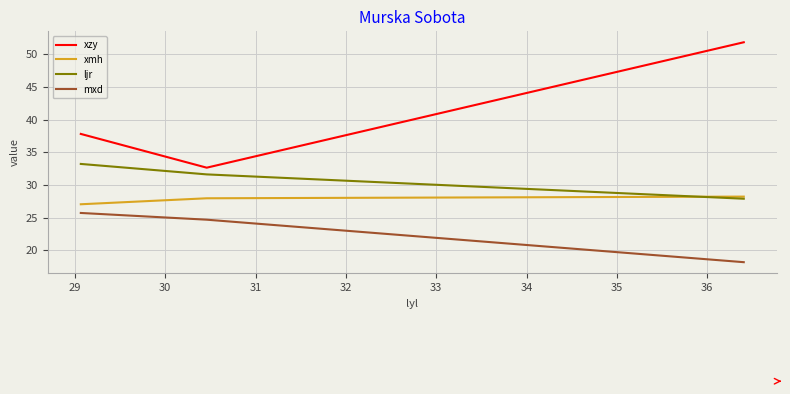

Does the chart display data point markers on the line(s)?

No